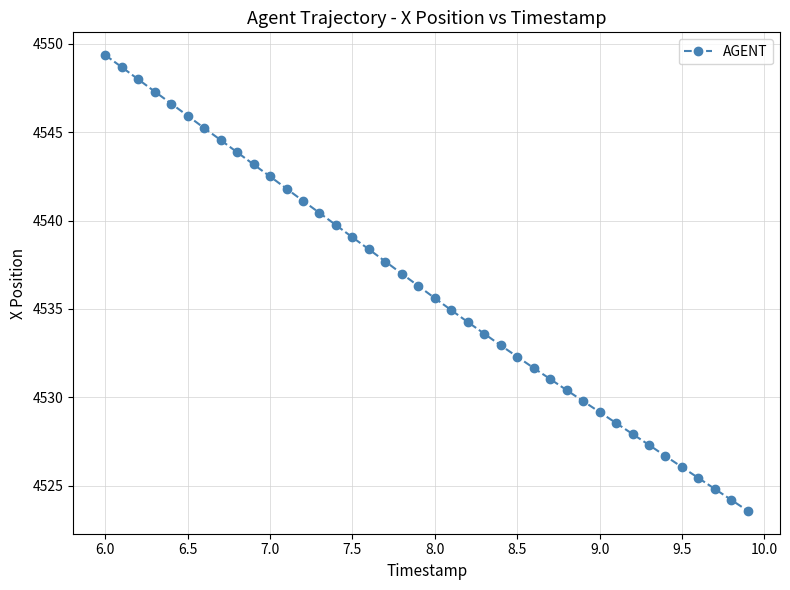

True or false: there are more than 2 points higher than both neighbors.

False